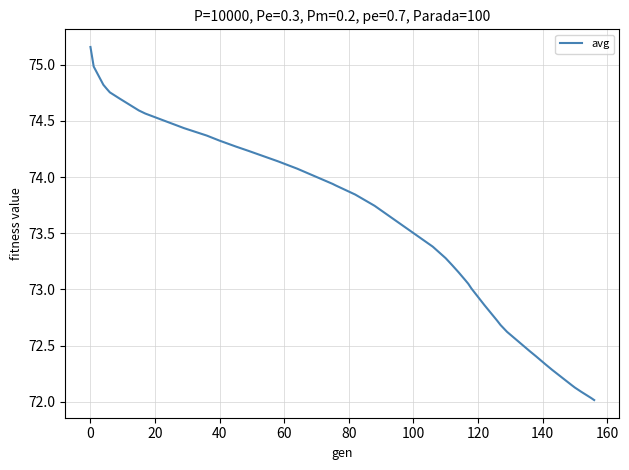

Is this an area chart (filled region under the line)?

No